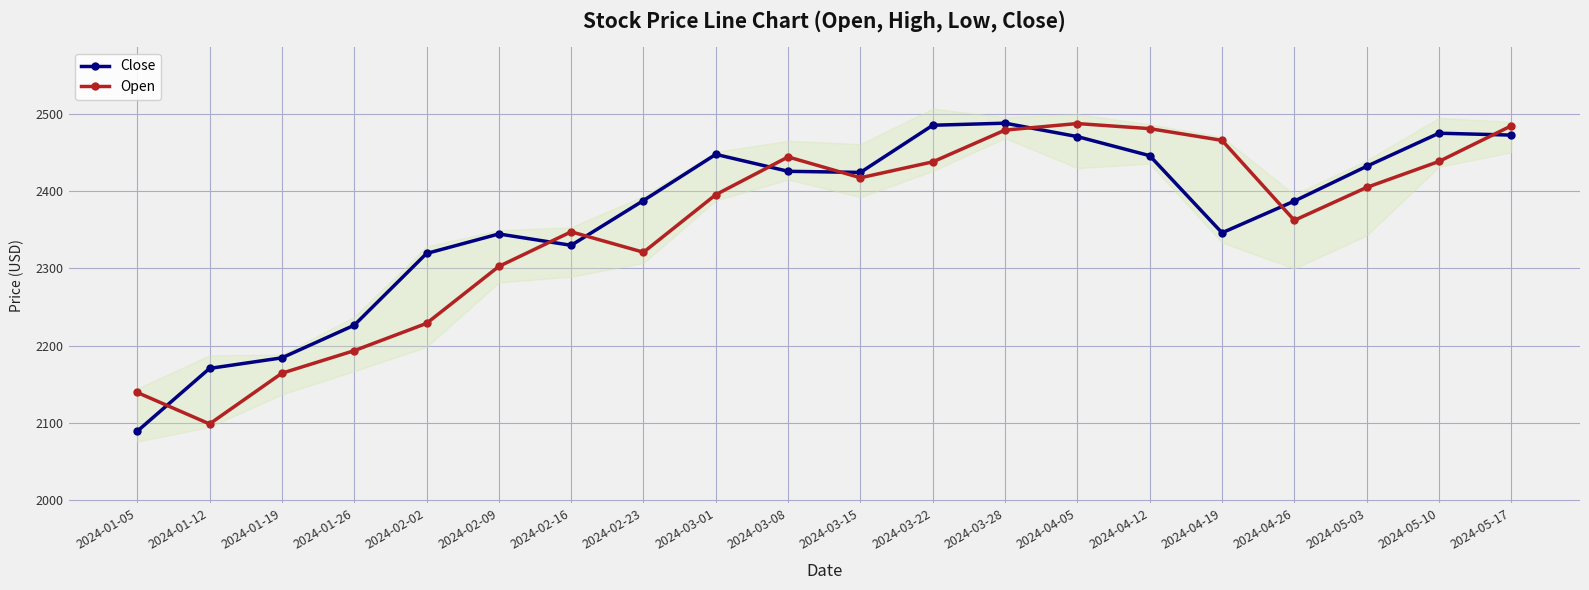

What is the sum of all Open values?

47093.2